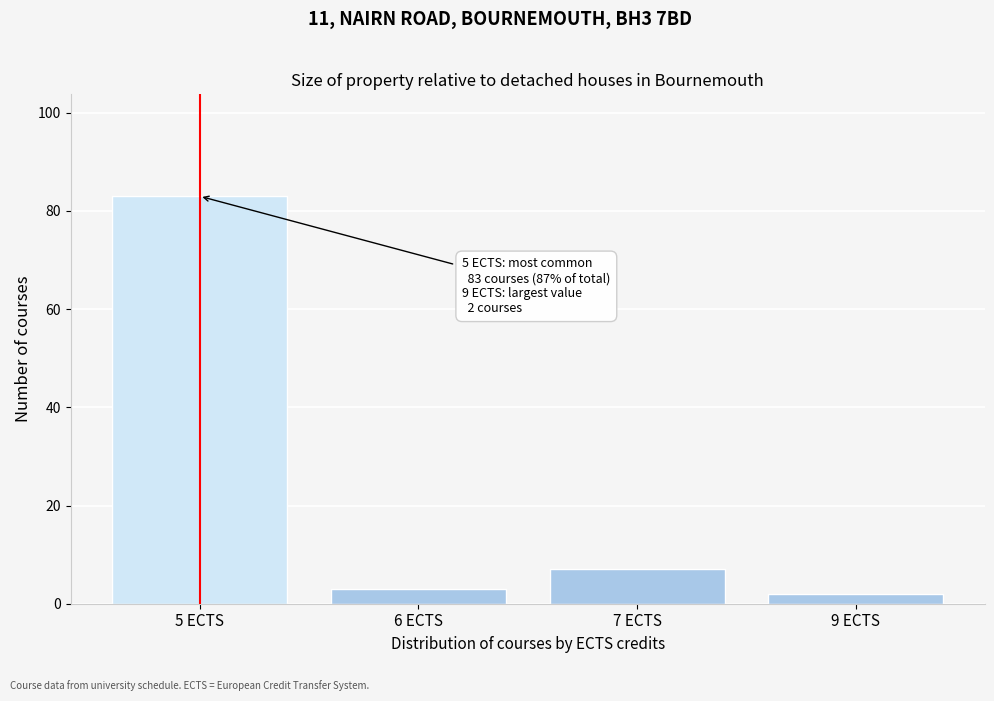

Reading left to right, list all the values displayed in this chart.

83	3	7	2